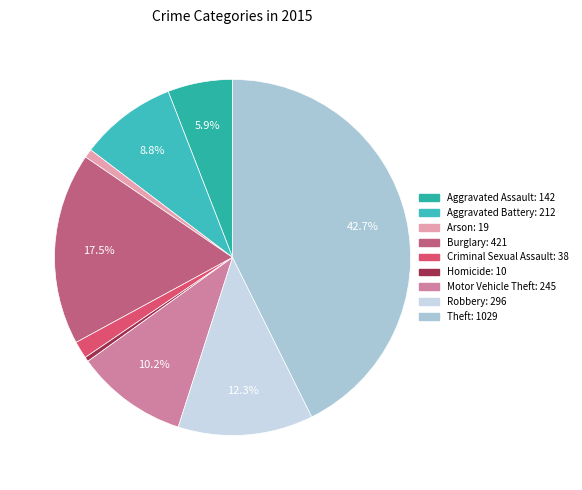

How many slices are in this pie chart?

9